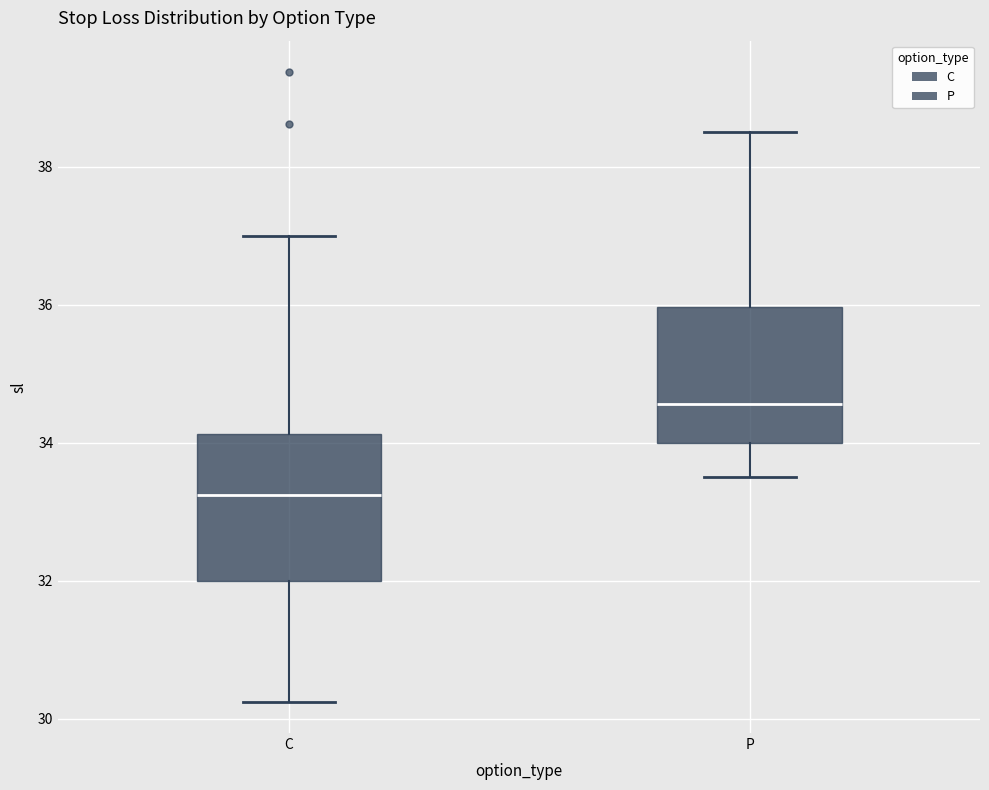

Reading left to right, read every box against the y-axis: the position of its median line, the range the box covers, and the ends of its whiskers. The values are not printed on the chart, so give them approximately, as read against the axis.

C: median 33.2, box 32.0 to 34.2, whiskers 30.2 to 37.0
P: median 34.6, box 34.0 to 36.0, whiskers 33.6 to 38.6